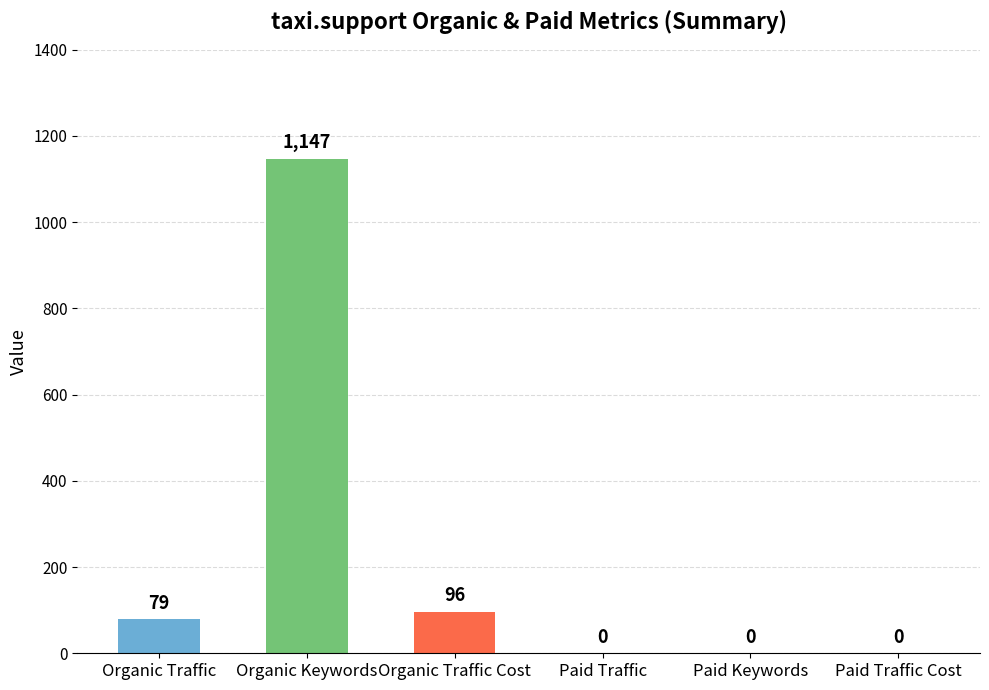

List the series in order of their peak value, highest first.

Organic Keywords, Organic Traffic Cost, Organic Traffic, Paid Traffic, Paid Keywords, Paid Traffic Cost